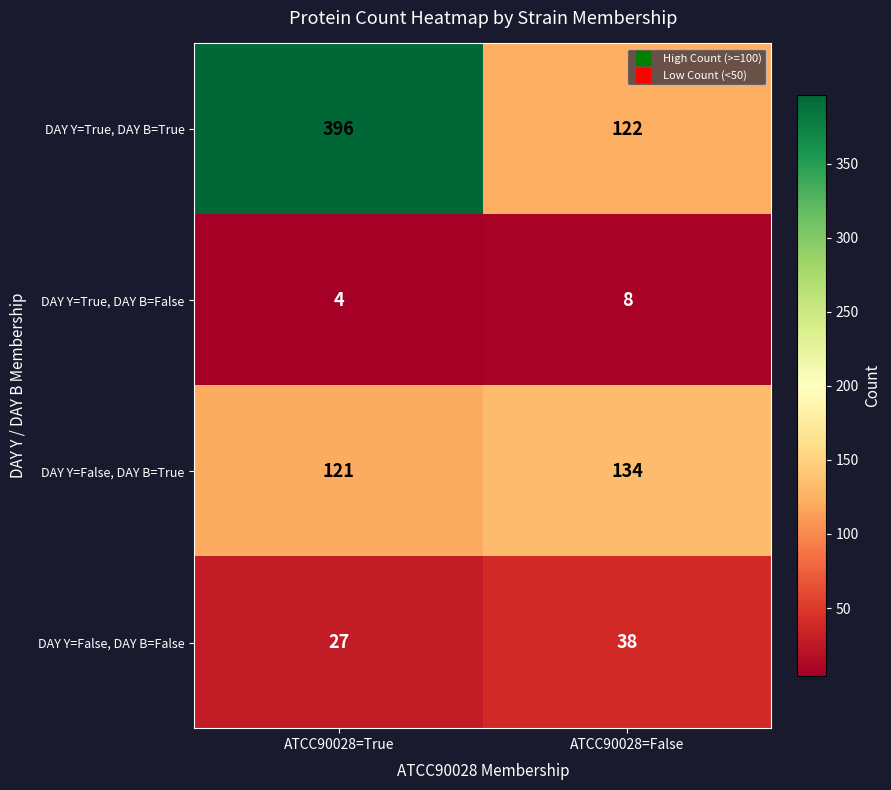

Reading left to right, extract all data points from this chart.

DAY Y=True, DAY B=True: 396	122
DAY Y=True, DAY B=False: 4	8
DAY Y=False, DAY B=True: 121	134
DAY Y=False, DAY B=False: 27	38